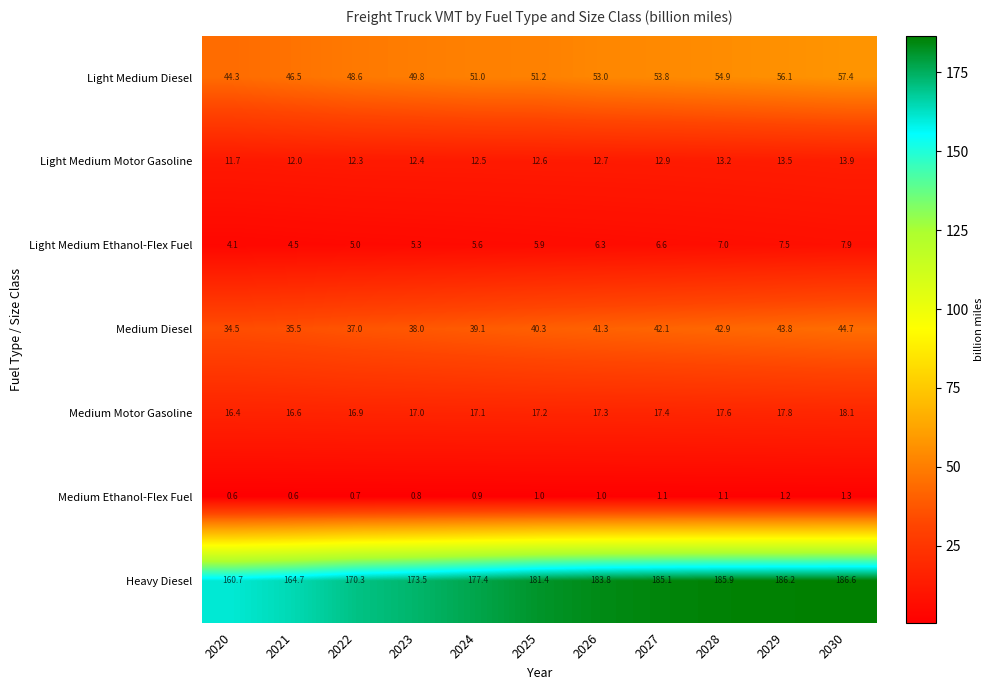

What is the sum of all Light Medium Motor Gasoline values?

139.7